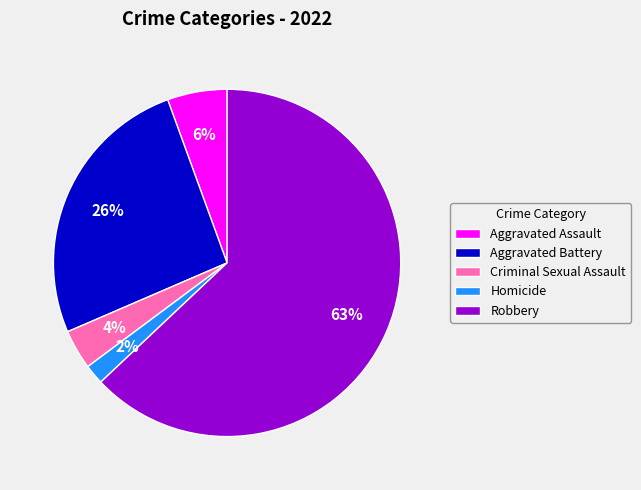

Does Homicide account for over 50% of the chart?

No